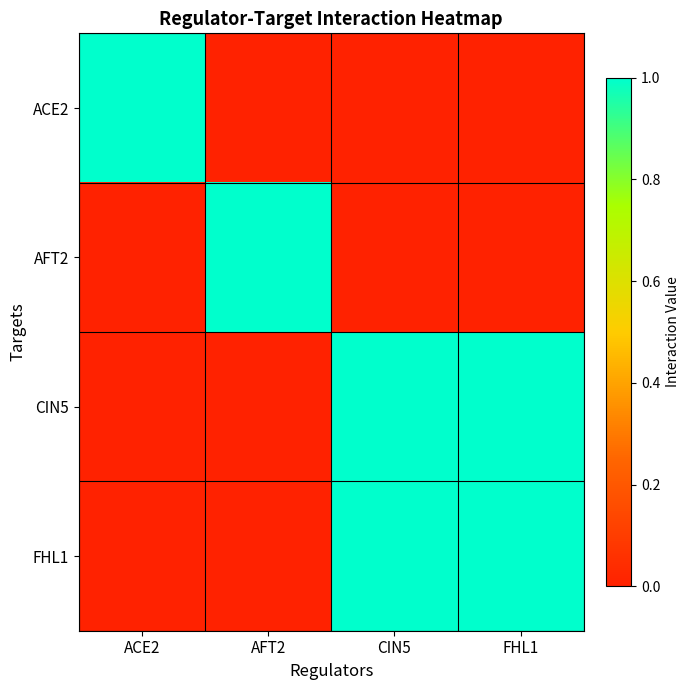

At which category is the sum across all series the highest?

CIN5